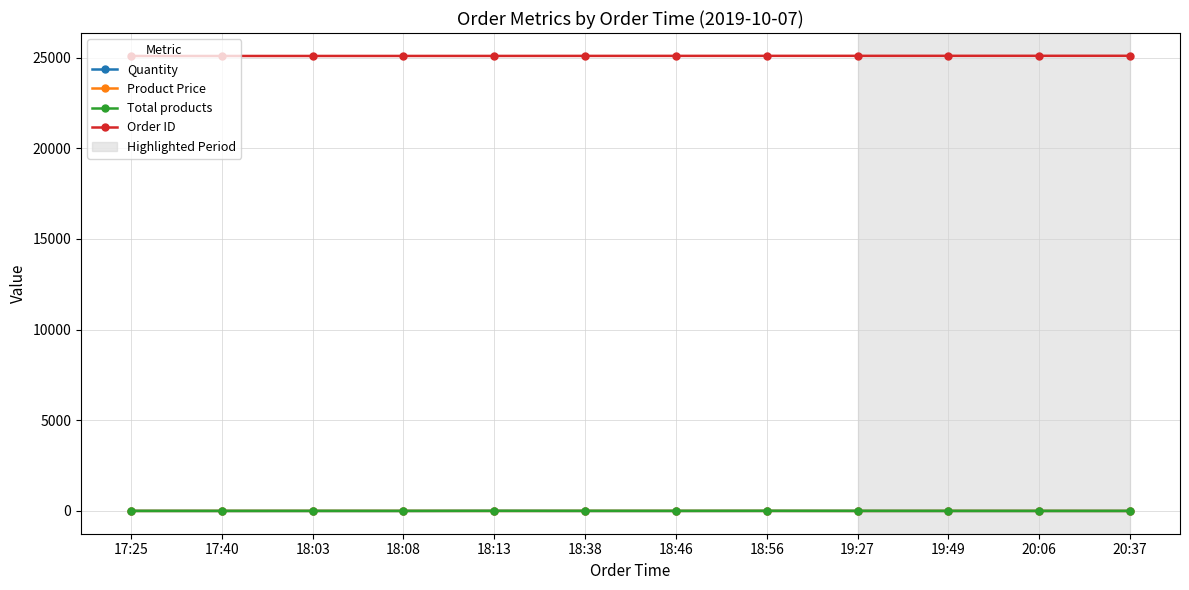

True or false: Product Price and Order ID cross at least once.

False